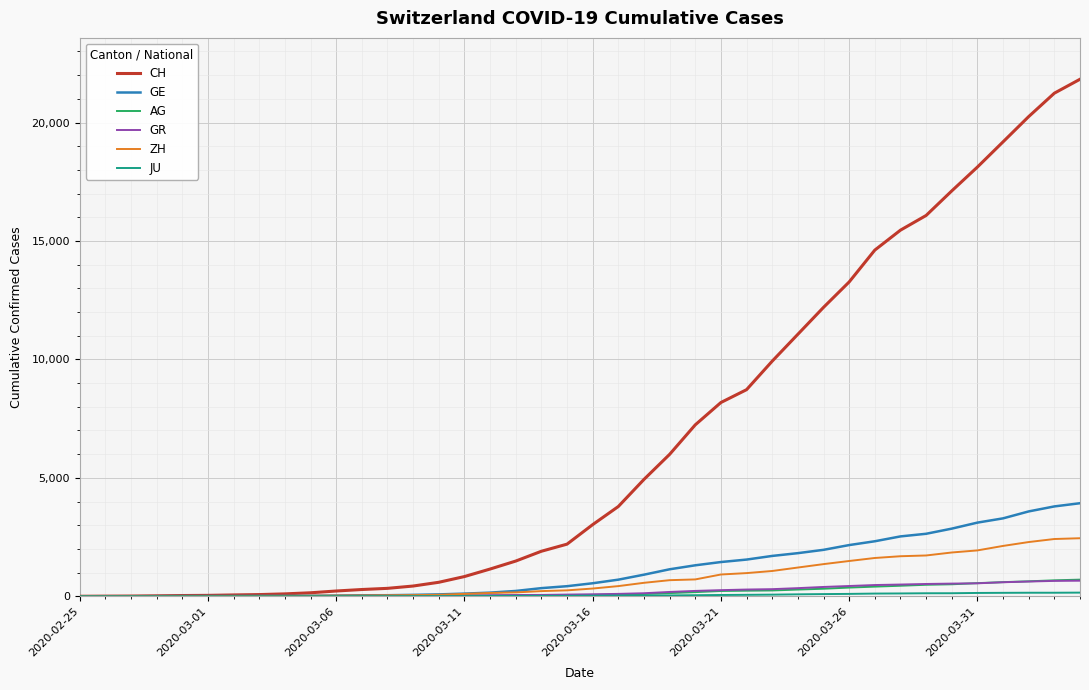

What is the highest value of the ZH series?

2450